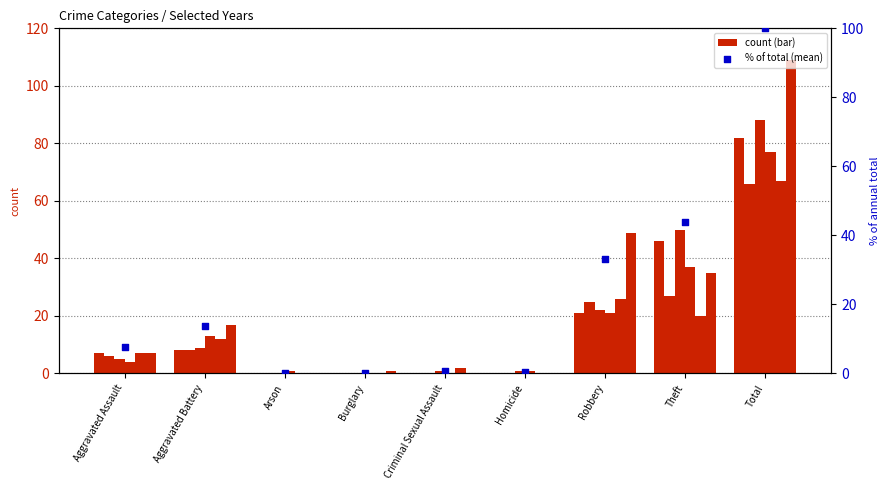

What is the change in value from Arson to Robbery?

+33.0